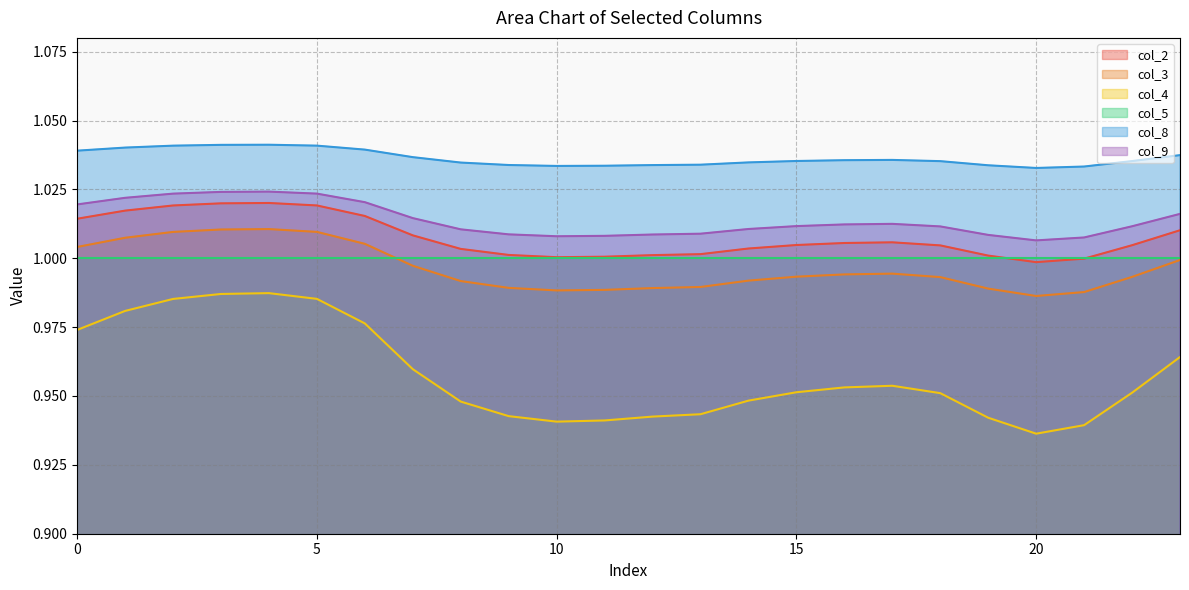

True or false: col_8 and col_9 intersect in this chart.

False